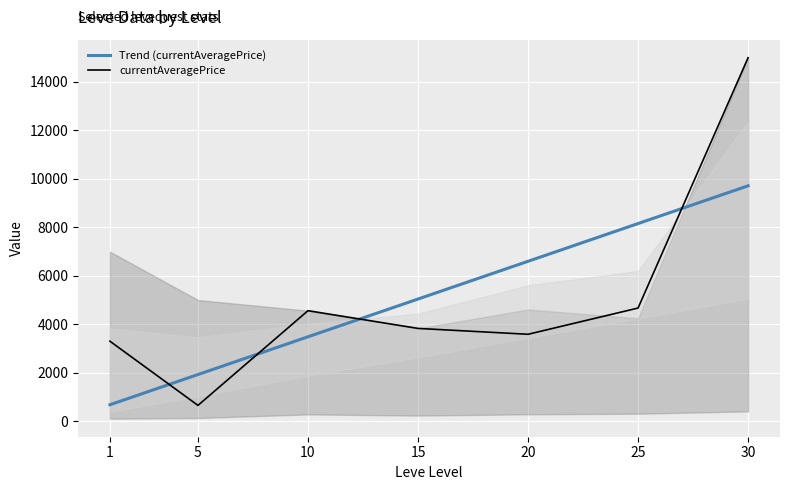

Reading left to right, what are all the values shown in this chart?

Trend (currentAveragePrice): 1=687.0	5=1932.5	10=3489.4	15=5046.4	20=6603.3	25=8160.2	30=9717.2
currentAveragePrice: 1=3307.0	5=660.0	10=4566.0	15=3835.0	20=3593.0	25=4675.0	30=15000.0